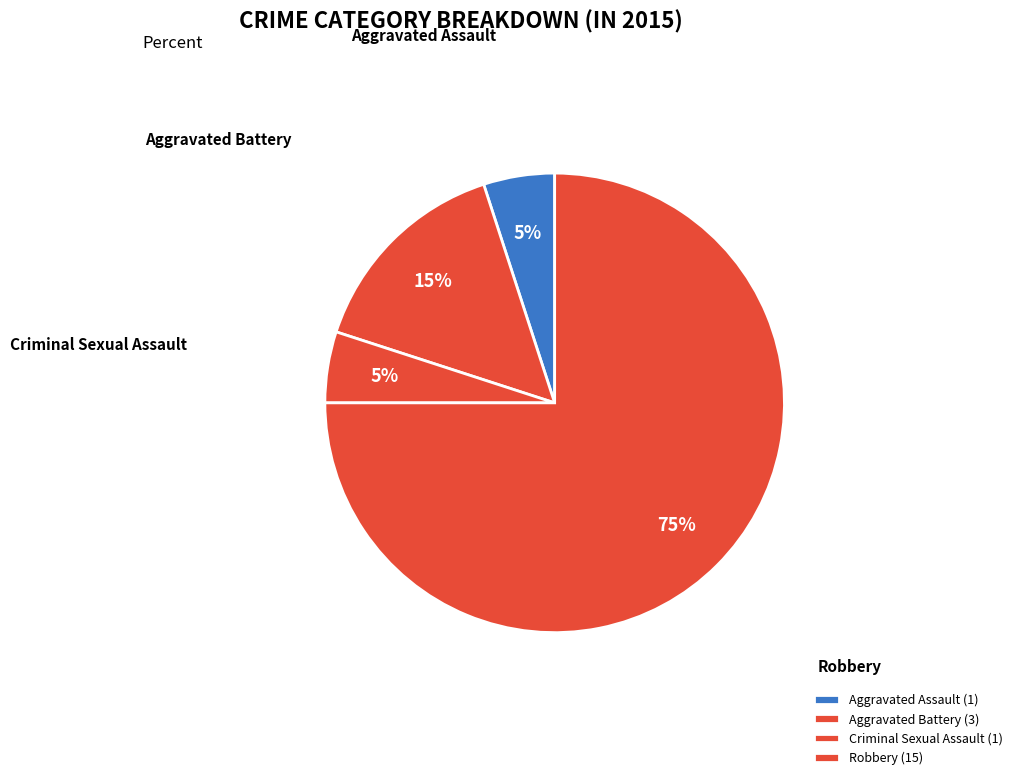

To the nearest percent, what is the average slice percentage?

25%